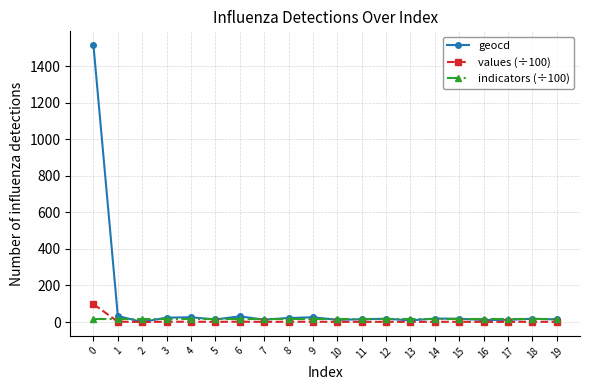

Count the number of categories in the chart.

20